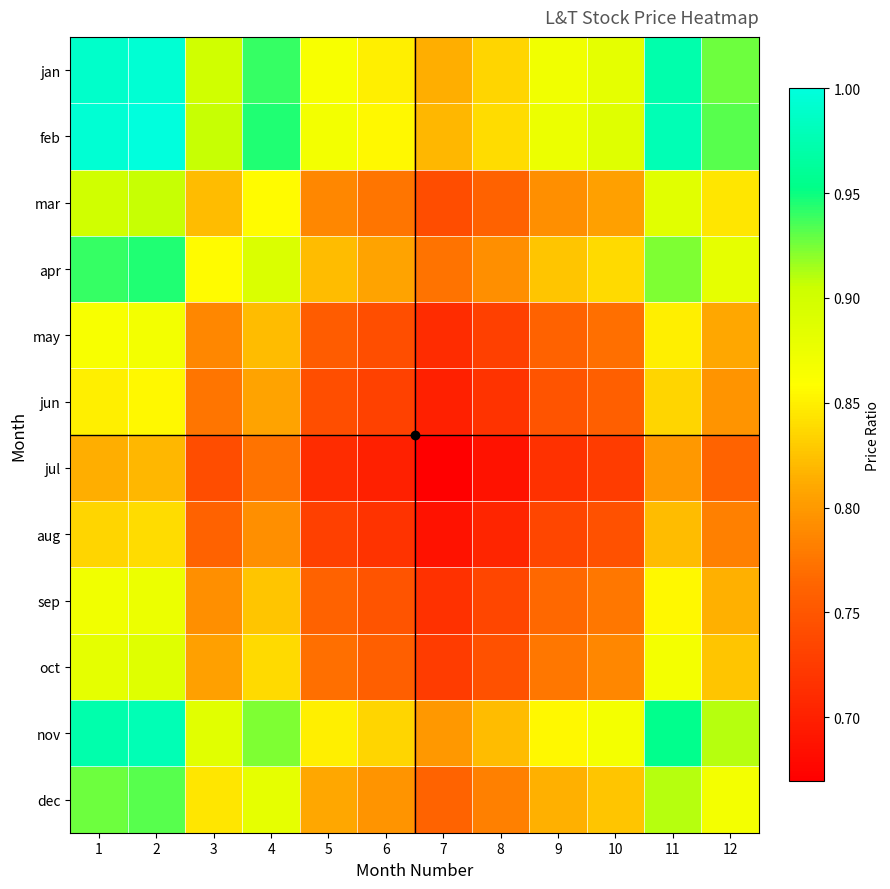

What is the total value across all series at 4?

10.3